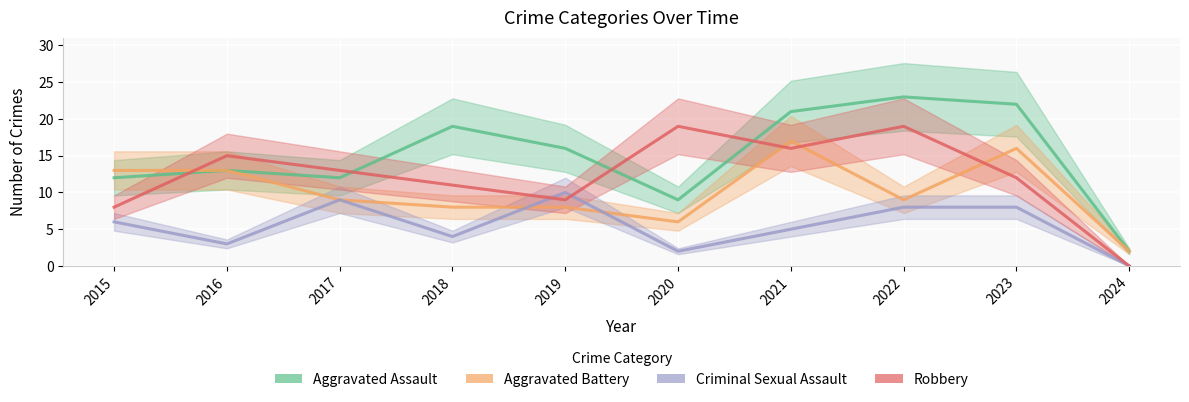

After their last crossing, which series has the higher values: Criminal Sexual Assault or Aggravated Battery?

Aggravated Battery